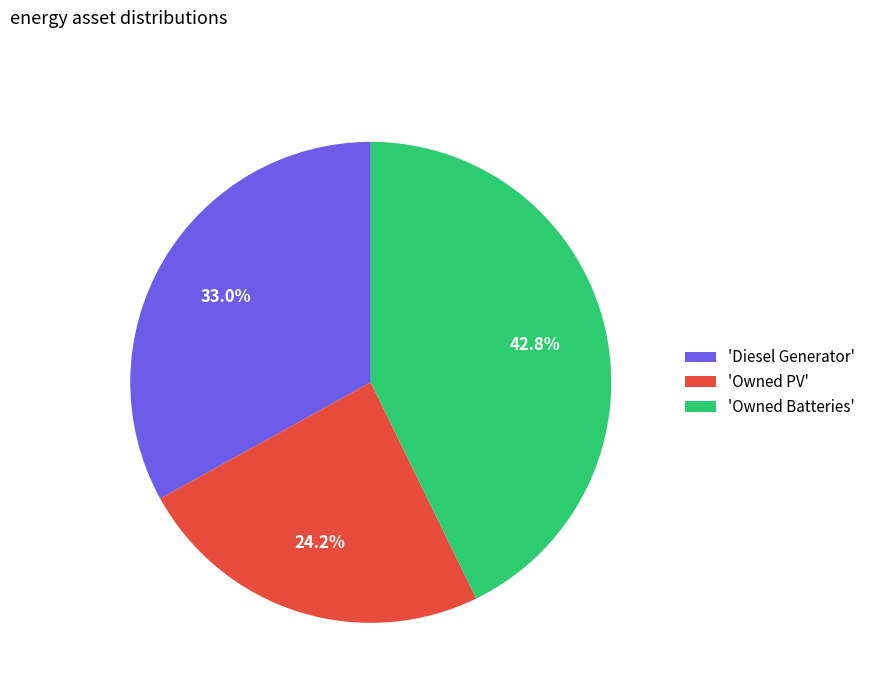

Approximately how many times larger is the value at 'Owned PV' compared to 'Owned Batteries'?

0.6